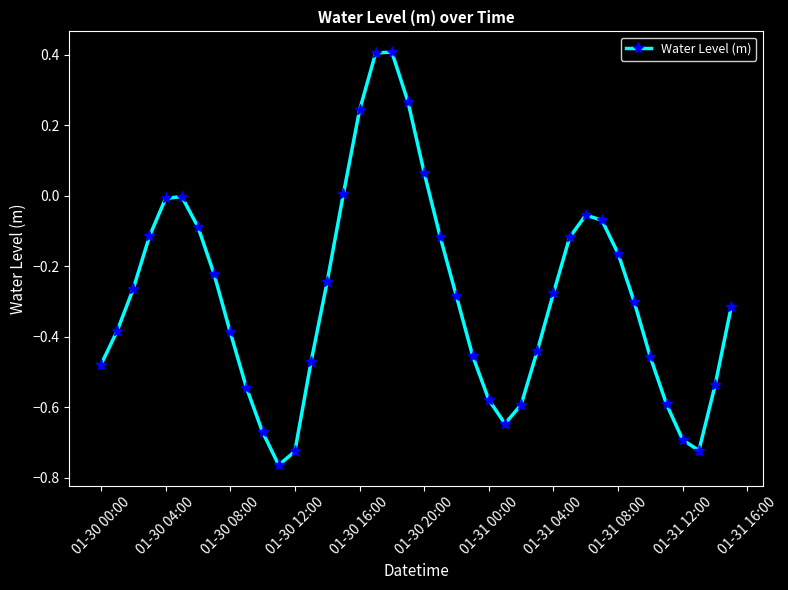

What is the greatest value displayed?

0.4